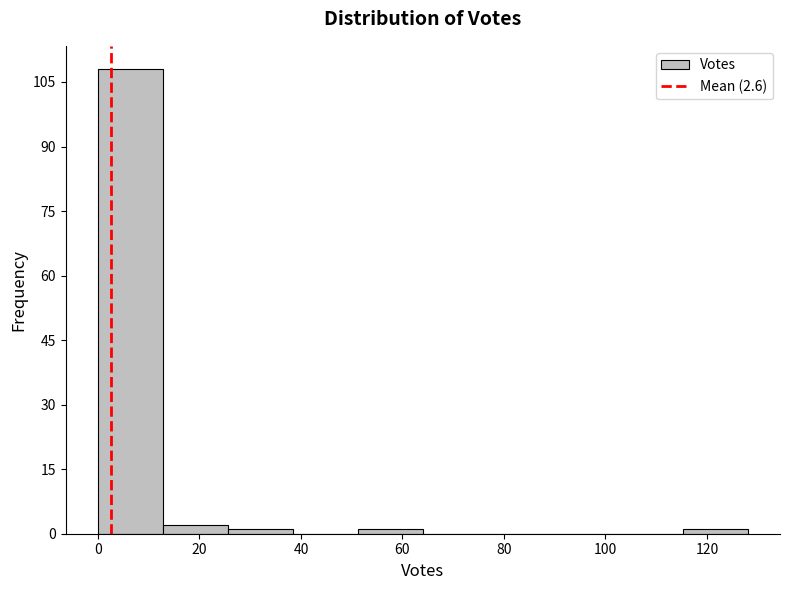

Reading left to right, list every bar in this chart as the range it spans on the x-axis followed by its height. Neither the bar edges nor the heights are printed on the chart, so give them approximately, as read against the axes.

0.0 to 12.8: 108
12.8 to 25.6: 2
25.6 to 38.4: under 2
38.4 to 51.2: 0
51.2 to 64.0: under 2
64.0 to 76.8: 0
76.8 to 89.6: 0
89.6 to 102.4: 0
102.4 to 115.2: 0
115.2 to 128.0: under 2